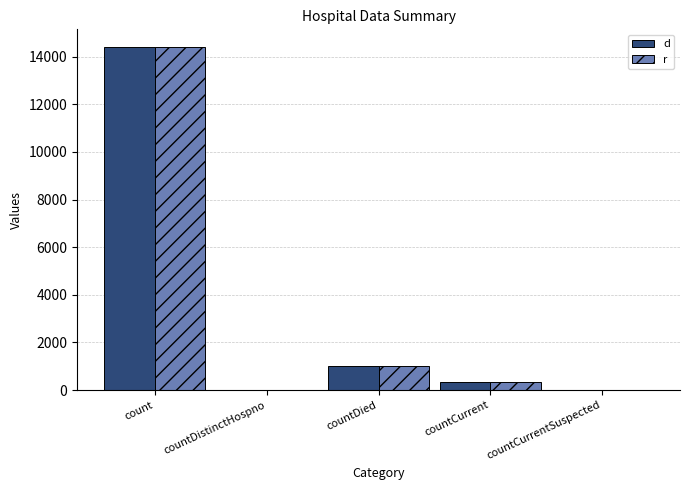

Reading left to right, transcribe all the data shown in this chart.

d: 14422	0	1026	347	0
r: 14422	0	1026	347	0